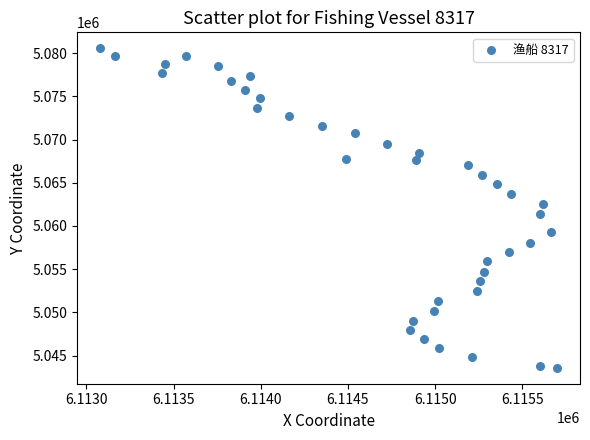

What is the range of X values (max minus min)?

2621.4